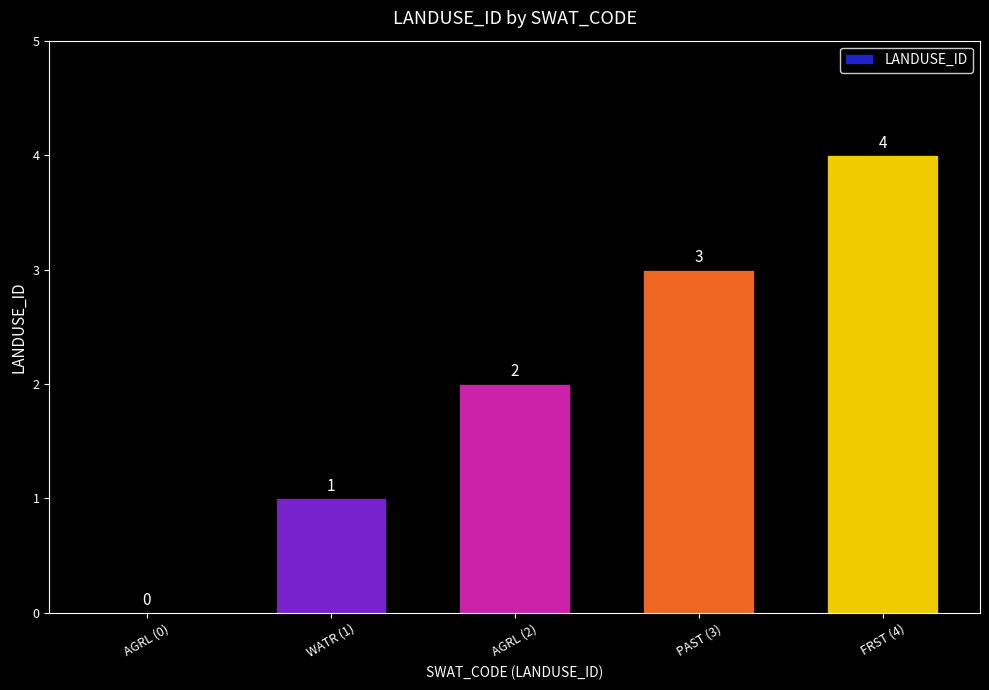

The value at FRST (4) is 3. True or false?

False